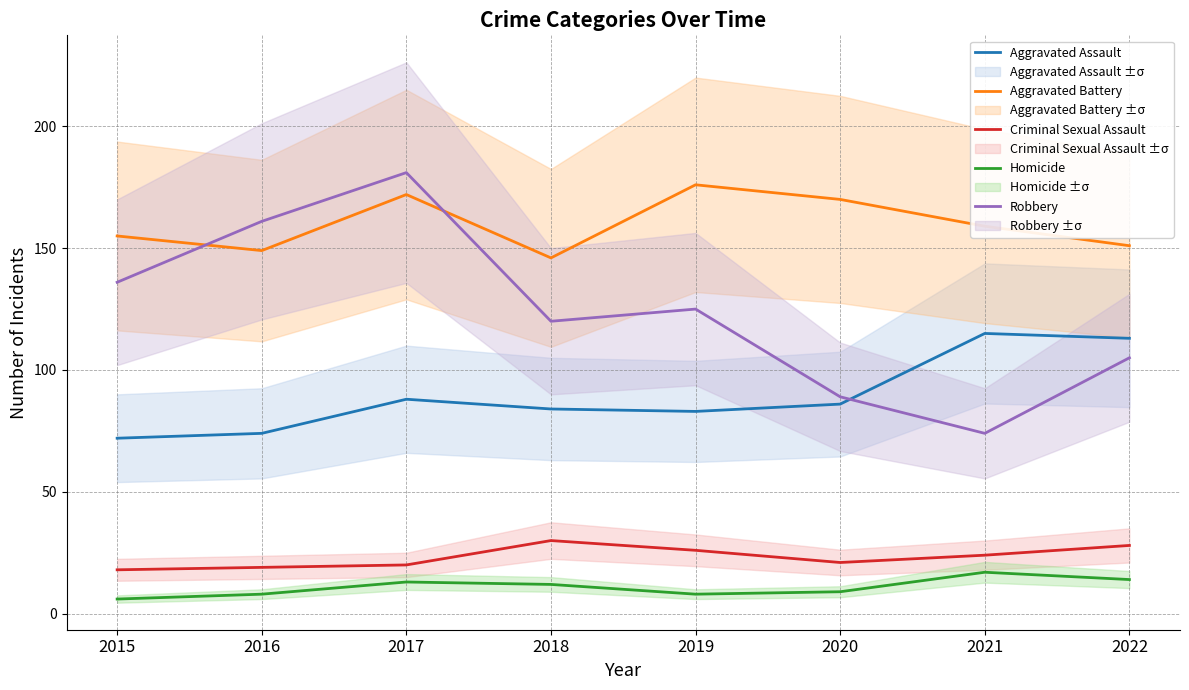

At how many categories does at least one series exceed 63?

8